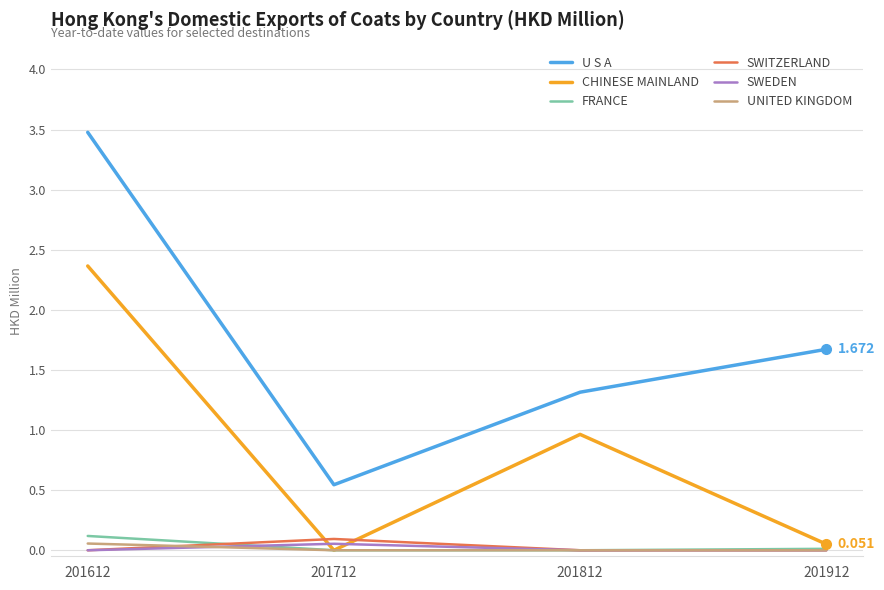

True or false: U S A has more than 2 points higher than both neighbors.

False